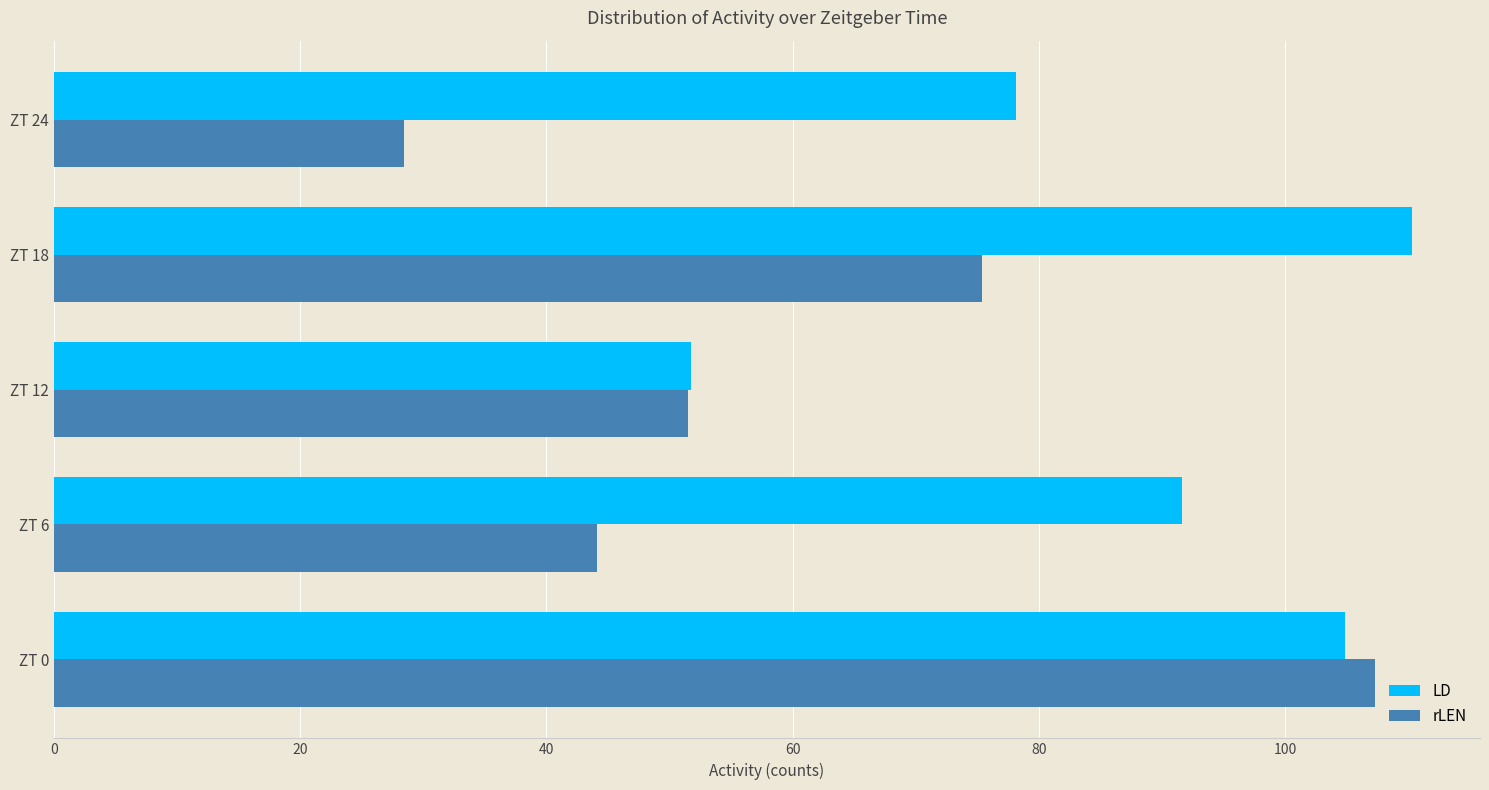

Which series has the largest range (max minus min)?

rLEN